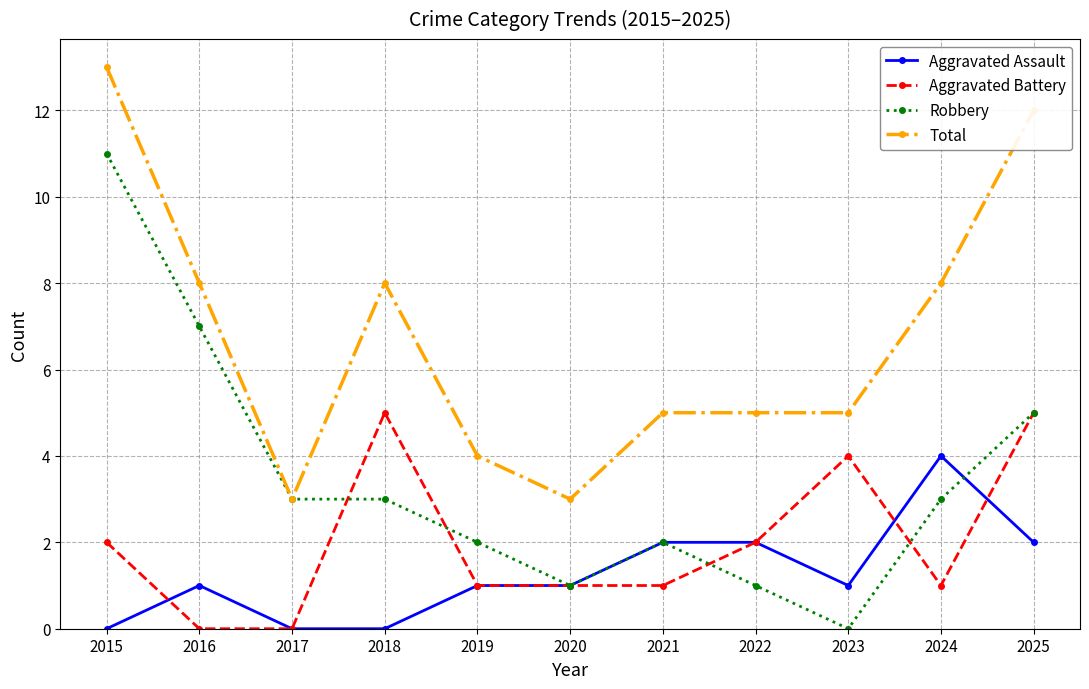

True or false: Total and Aggravated Battery intersect in this chart.

False